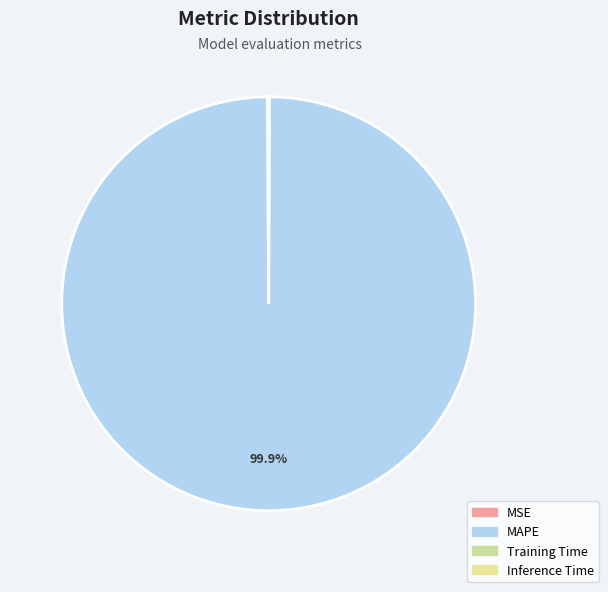

To the nearest percent, what is the difference between the largest and smallest slice percentages?

100%